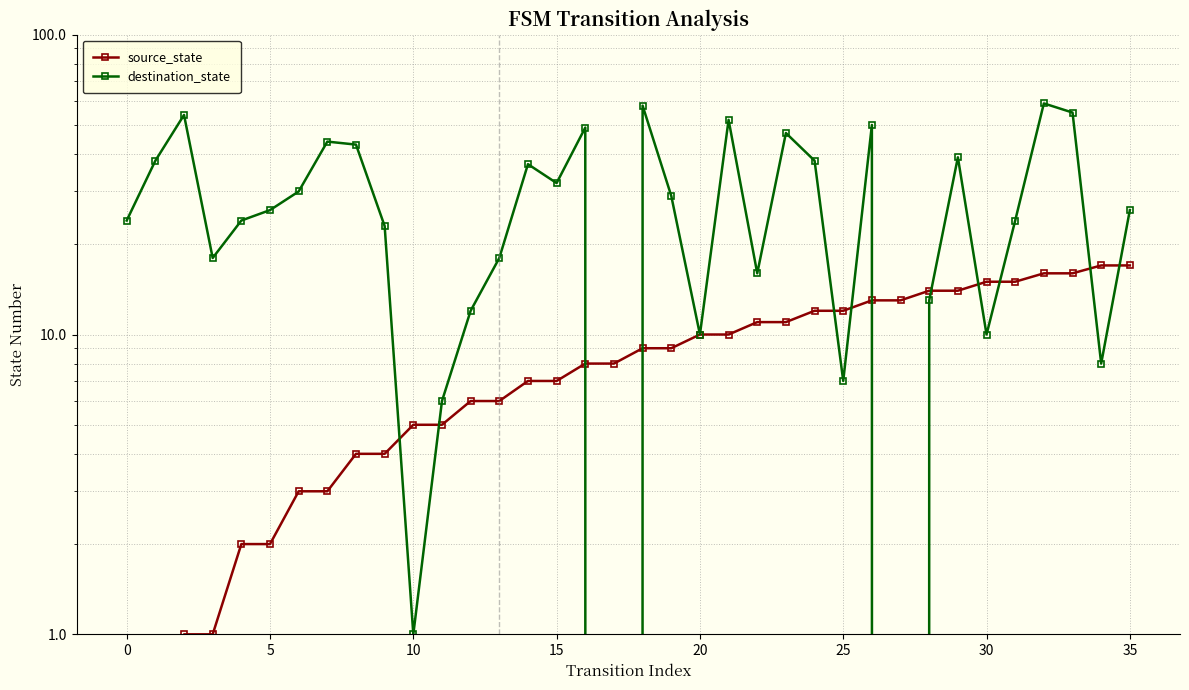

What is the difference between the highest and lowest values at 19?

20